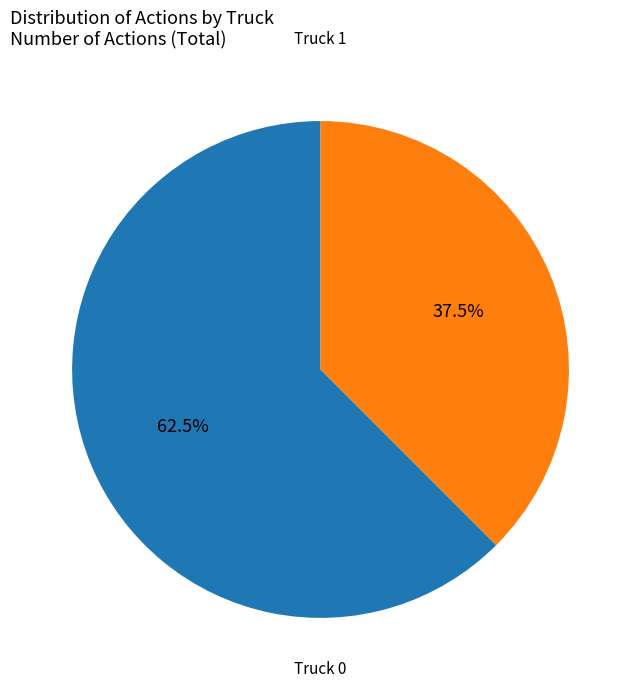

Is there any slice that represents more than half of the pie?

Yes